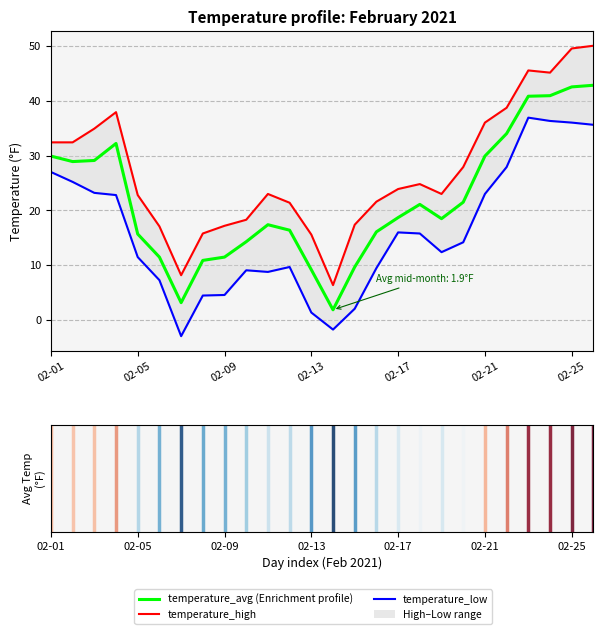

Where does the temperature_avg series first go above 18?

02-01